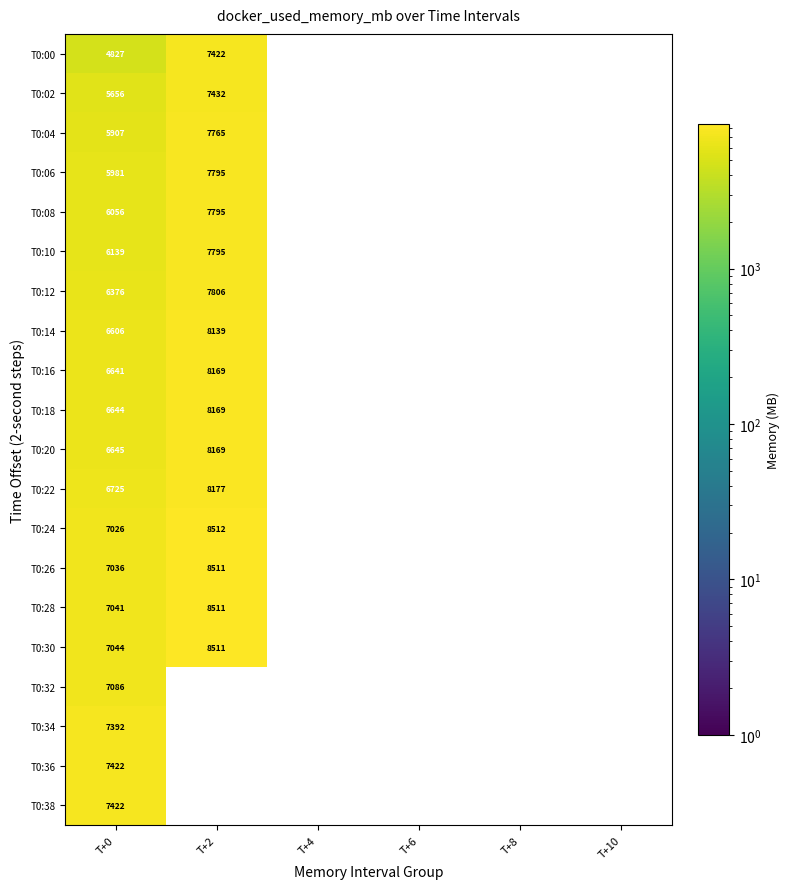

Is the value of T0:36 at T+8 greater than the value of T0:12 at T+2?

No